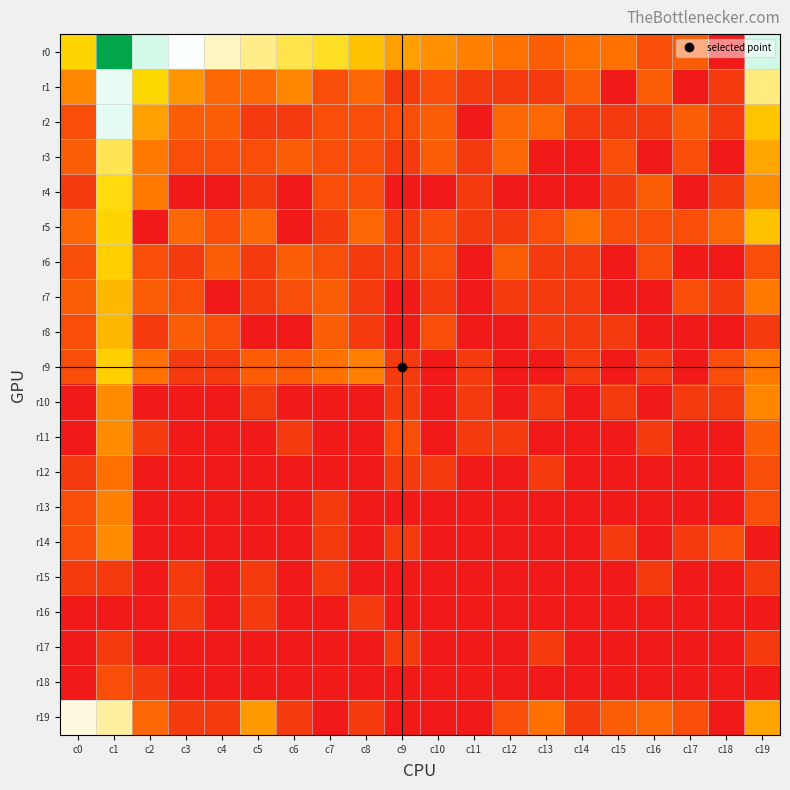

Which label corresponds to the smallest value in the chart?

c18